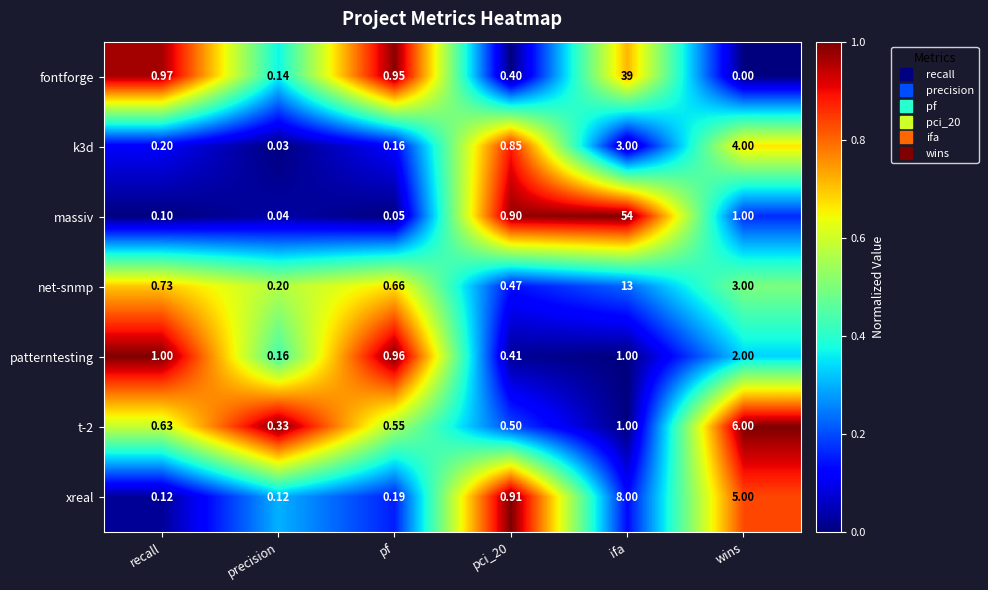

At which label does net-snmp reach its peak?

ifa